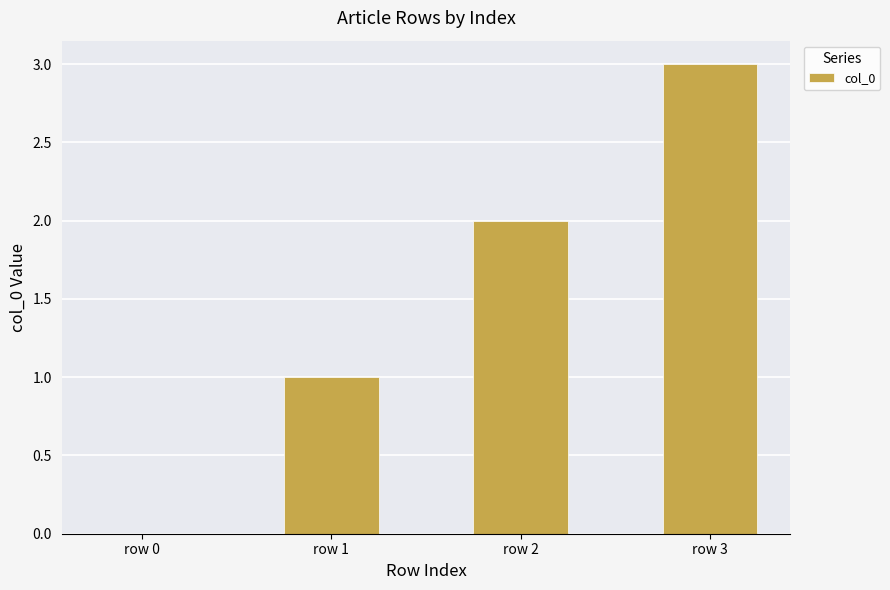

True or false: the data shows 1 at row 1.

True